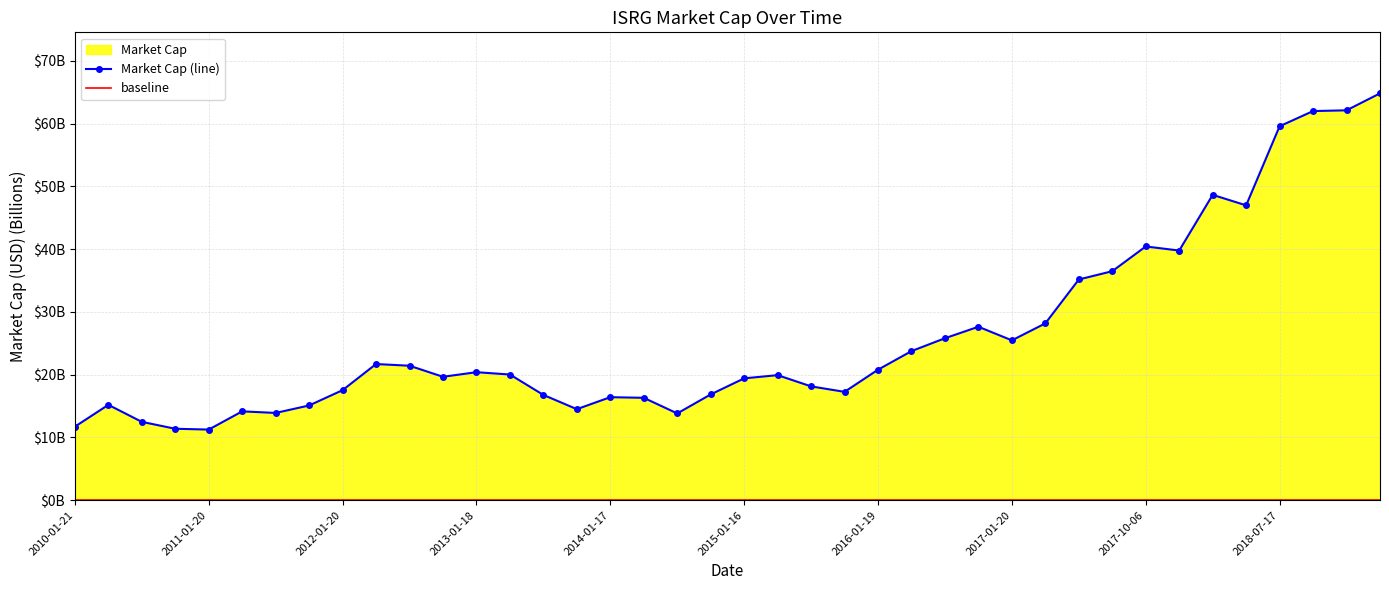

What is the value of the 29th point from the left?

25.5